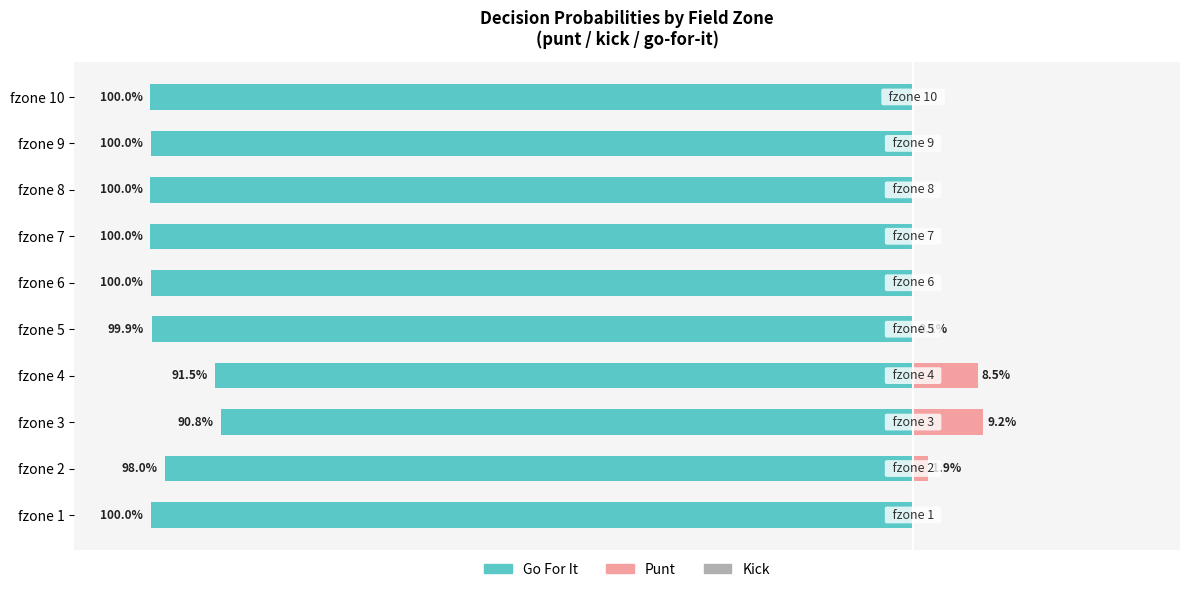

Is the value of gofor at fzone 6 greater than the value of kick at fzone 6?

No